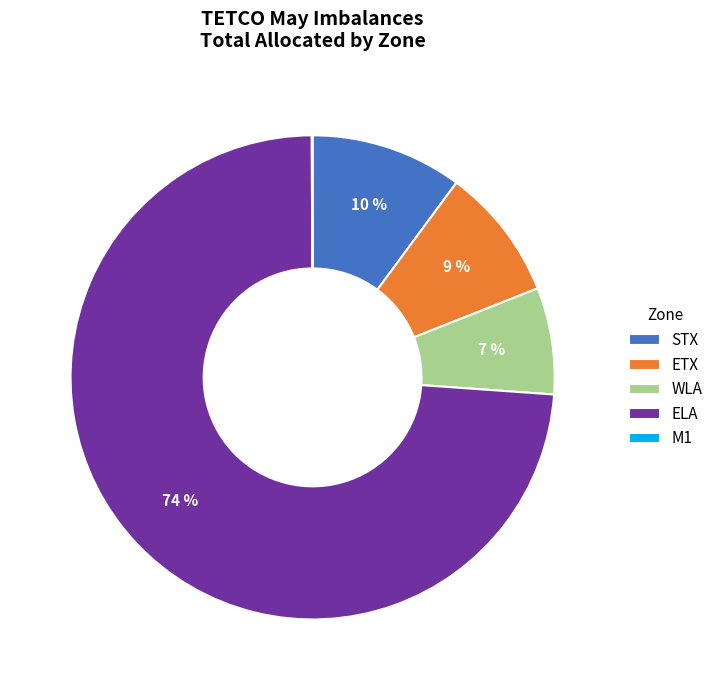

What percentage is the WLA slice, to the nearest percent?

7%